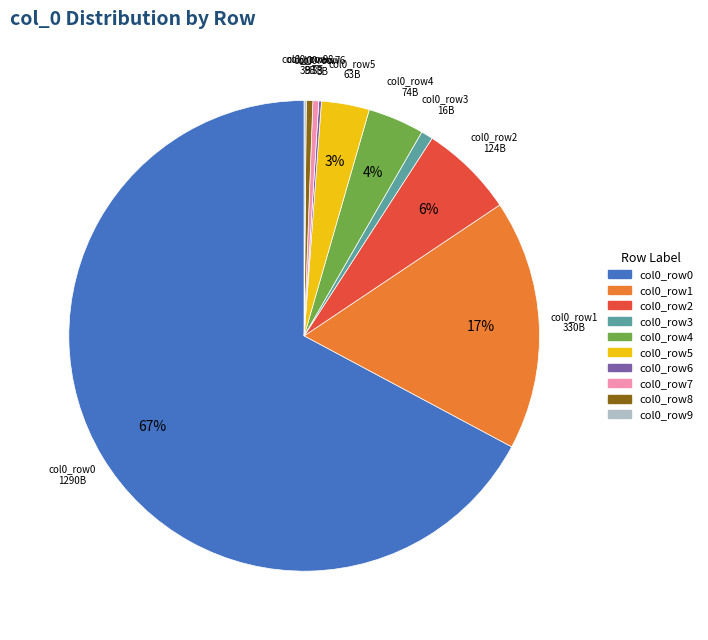

Is there any slice that represents more than half of the pie?

Yes